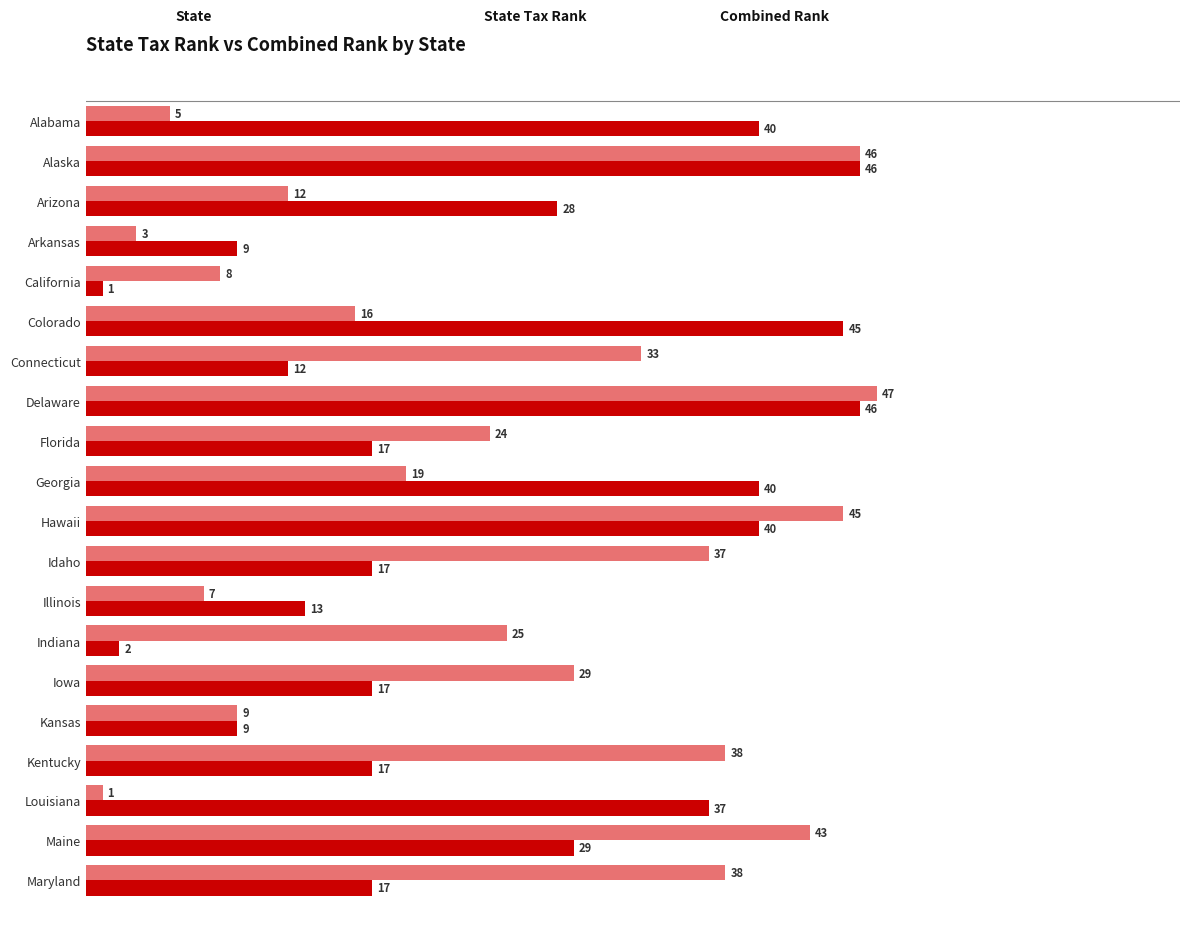

What is the maximum value shown in the chart?

47